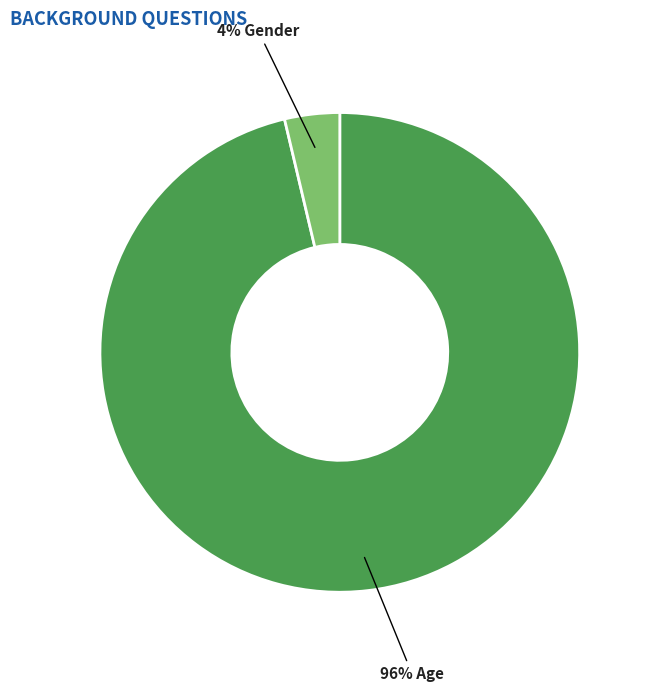

Is there any slice that represents more than half of the pie?

Yes